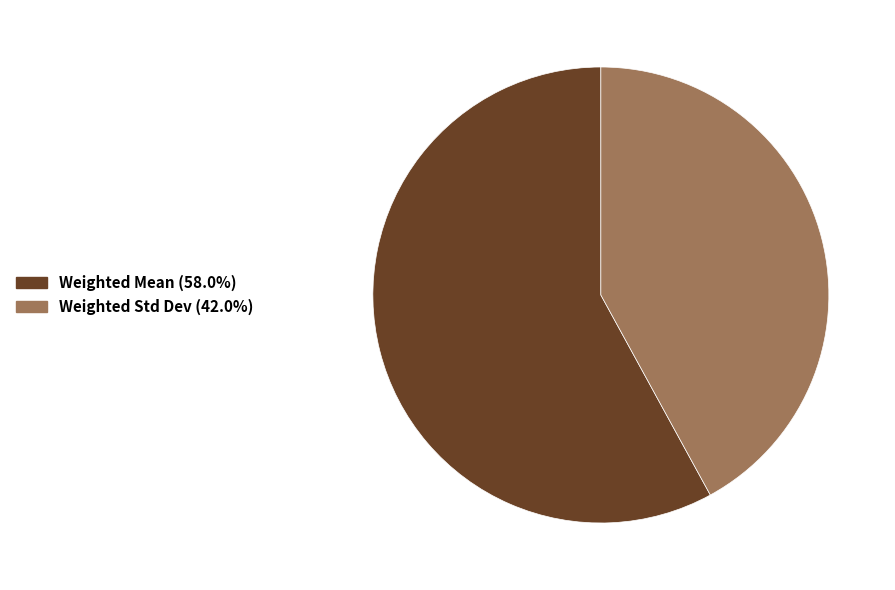

How many segments does this pie chart have?

2